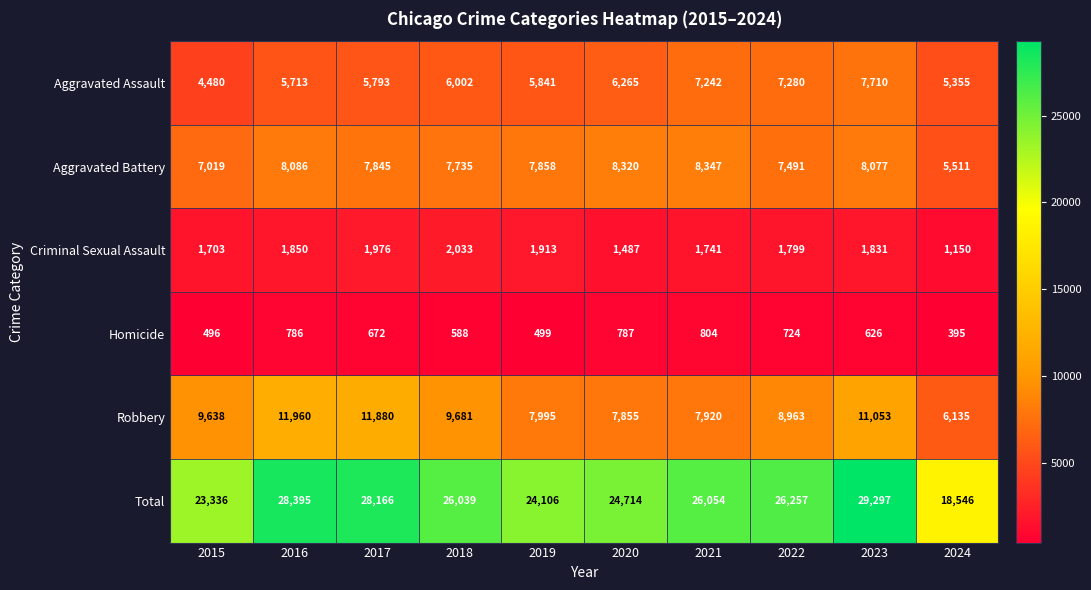

Which series has the widest spread of values?

Total